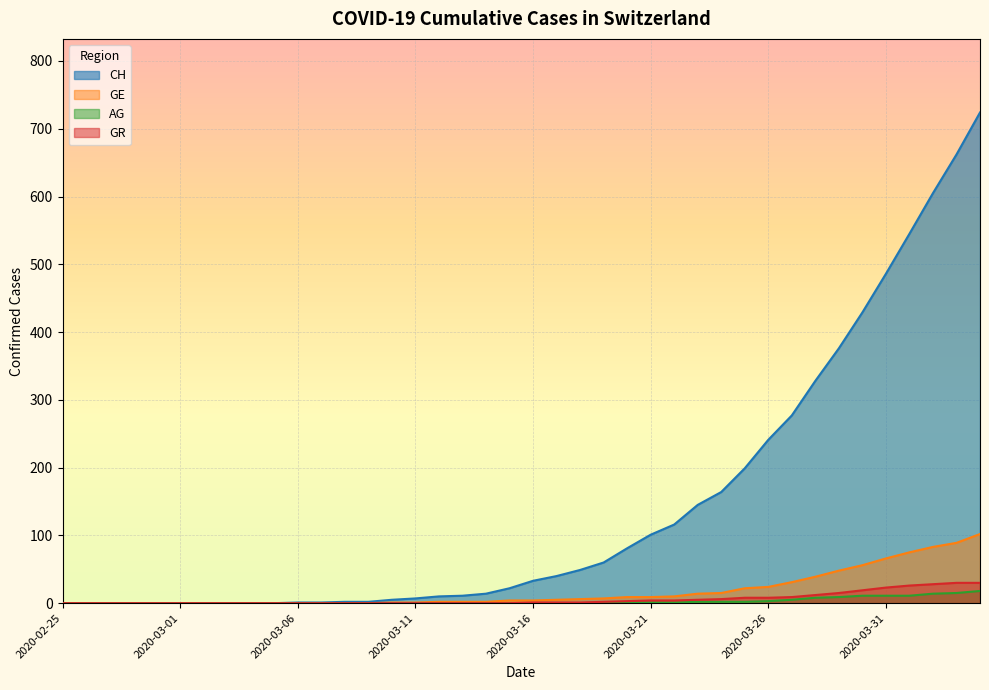

Rank the series by their maximum value, from highest to lowest.

CH, GE, GR, AG